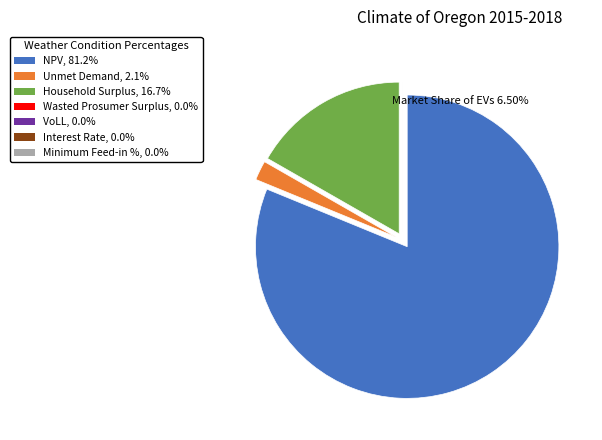

Is there any slice that represents more than half of the pie?

Yes